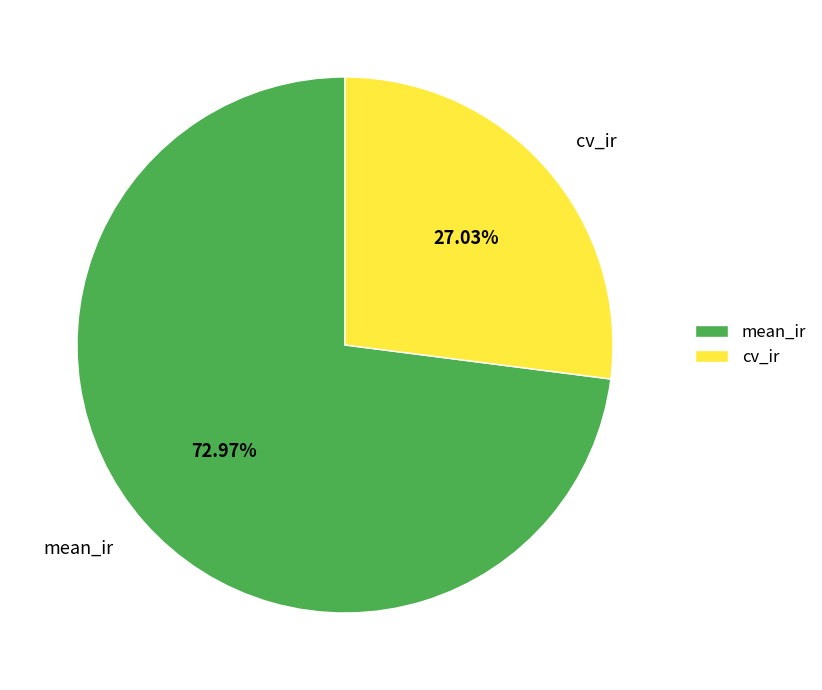

Approximately how many times larger is the value at cv_ir compared to mean_ir?

0.4